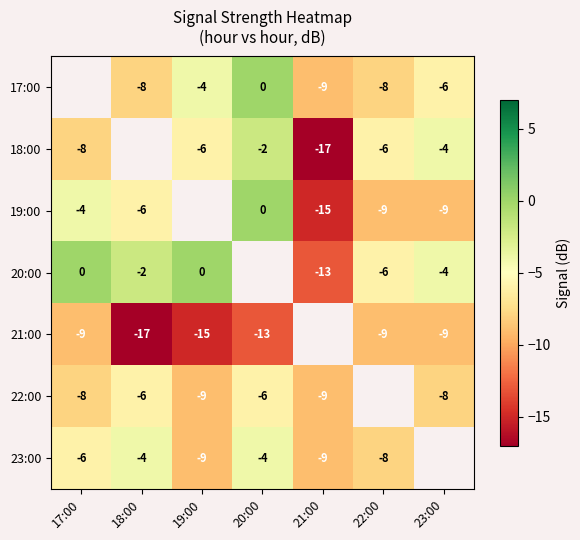

Is the value of 22:00 at 17:00 greater than the value of 23:00 at 19:00?

Yes